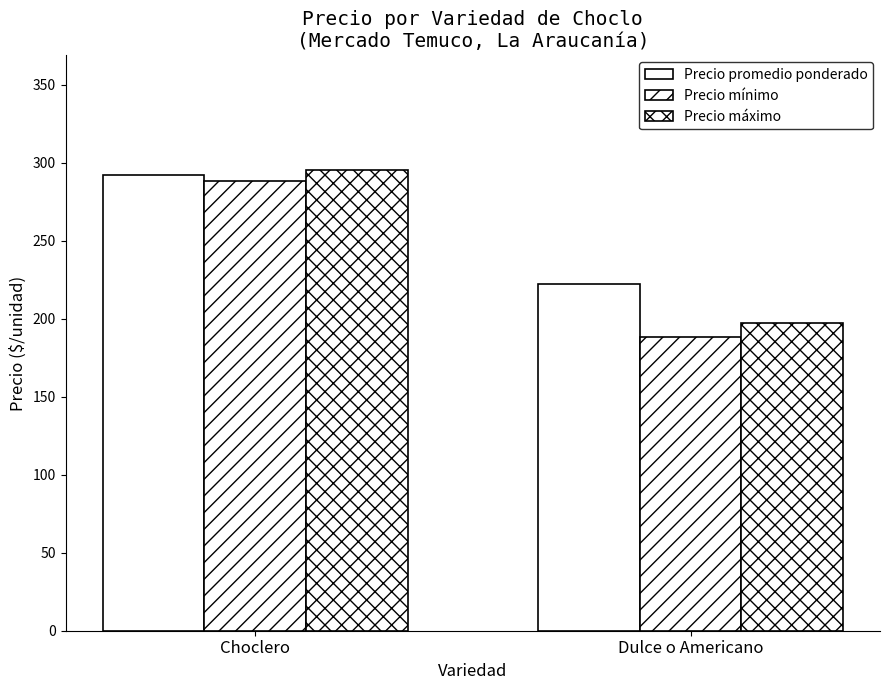

What is the label of the 2nd bar from the left?

Dulce o Americano